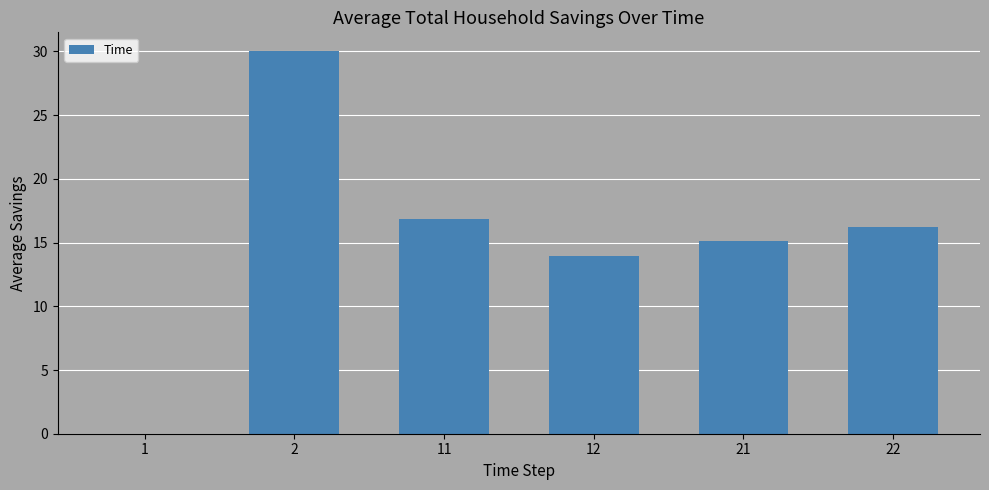

What is the greatest value displayed?

30.0